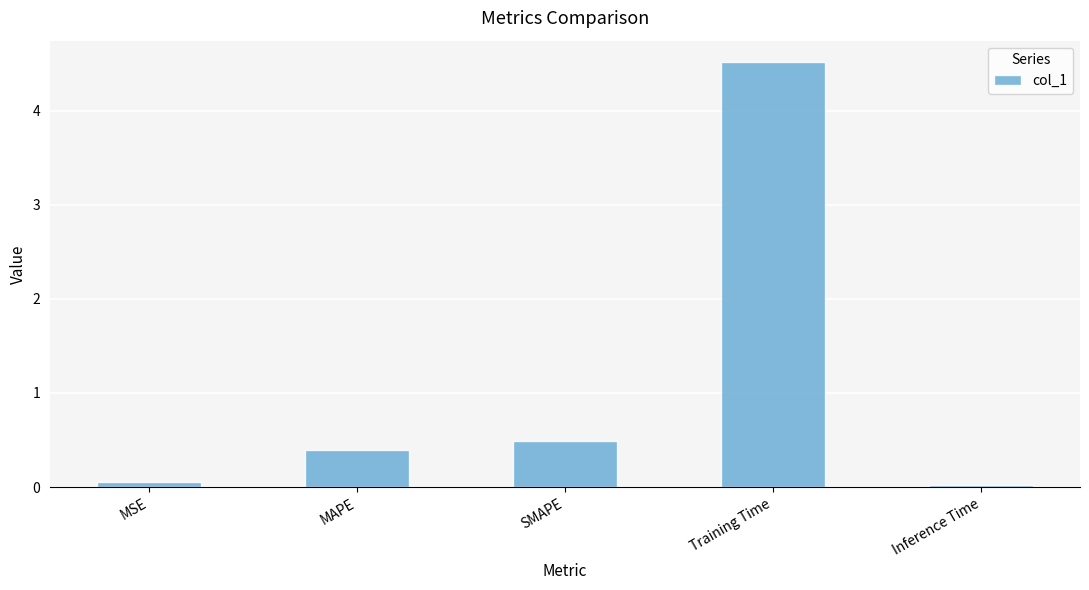

The value at Training Time is 7.9. True or false?

False